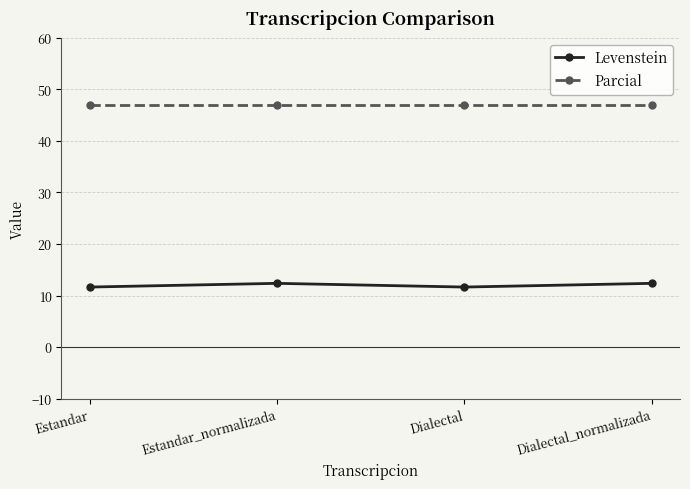

Rank the series by their average value, from highest to lowest.

Parcial, Levenstein